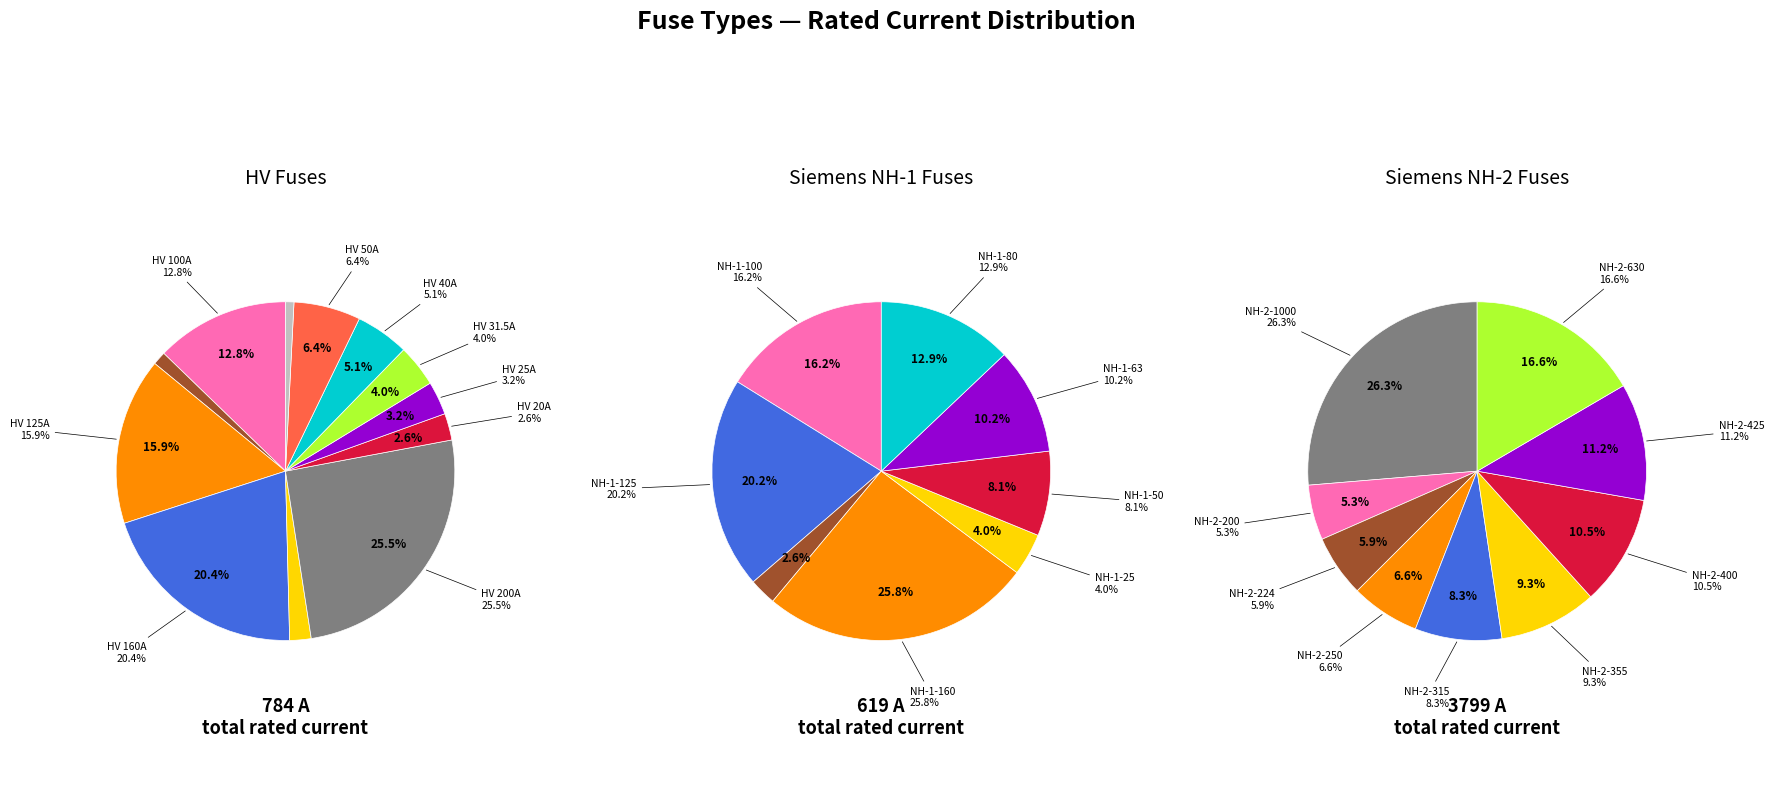

What percentage is the HV 200A slice, to the nearest percent?

26%